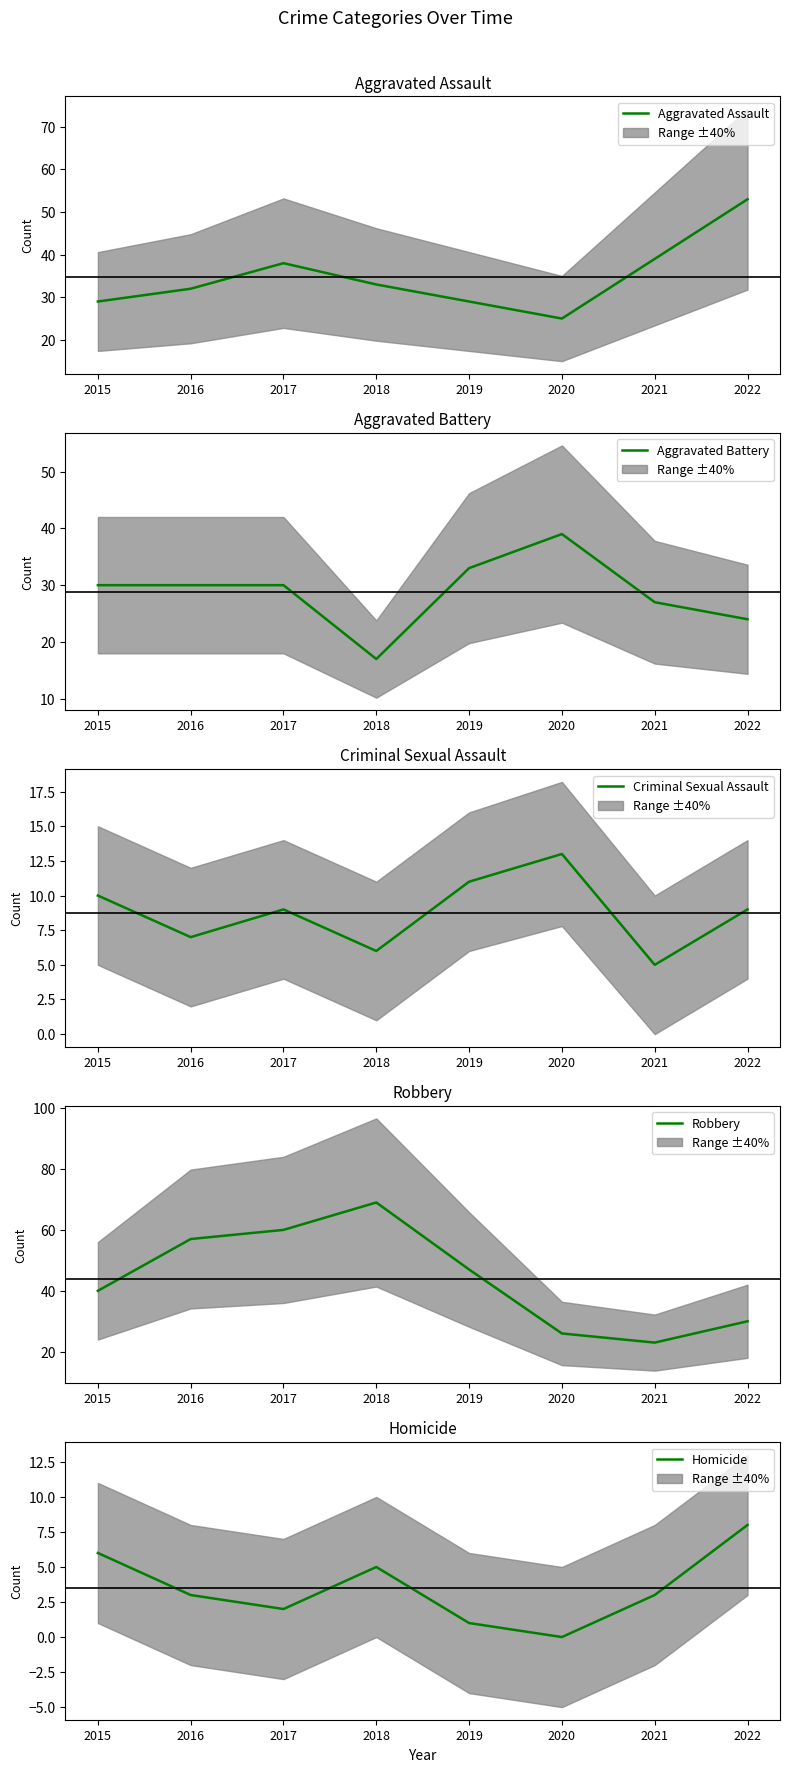

Count the number of categories in the chart.

8